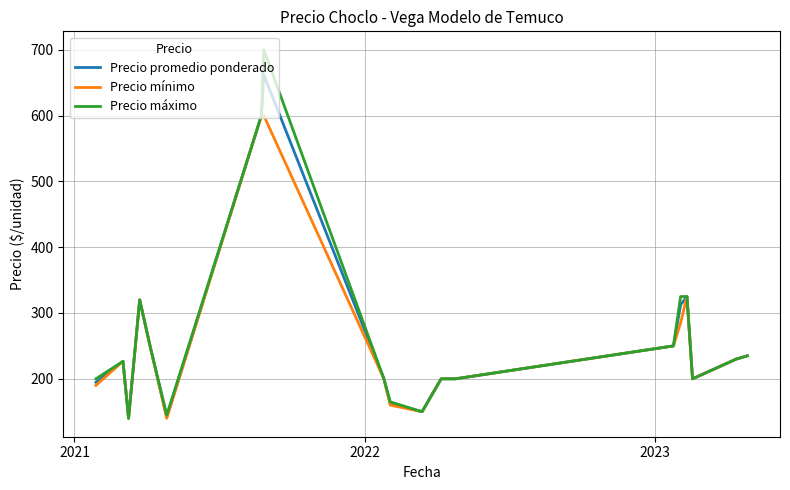

What is the minimum value for Precio promedio ponderado?

140.0